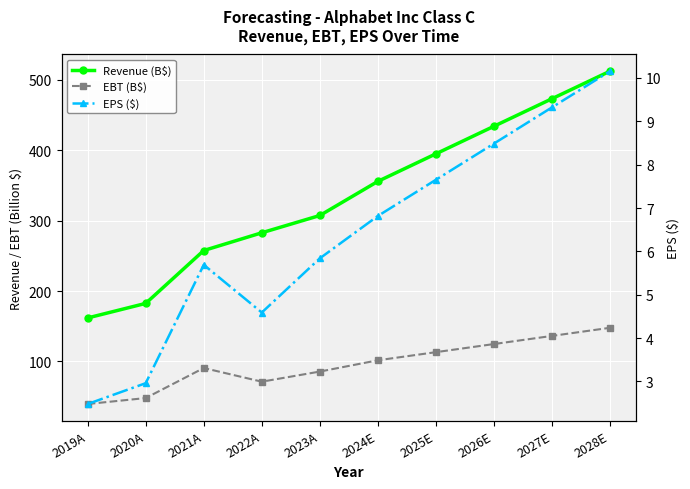

True or false: Revenue (B$) has more than 1 points higher than both neighbors.

False